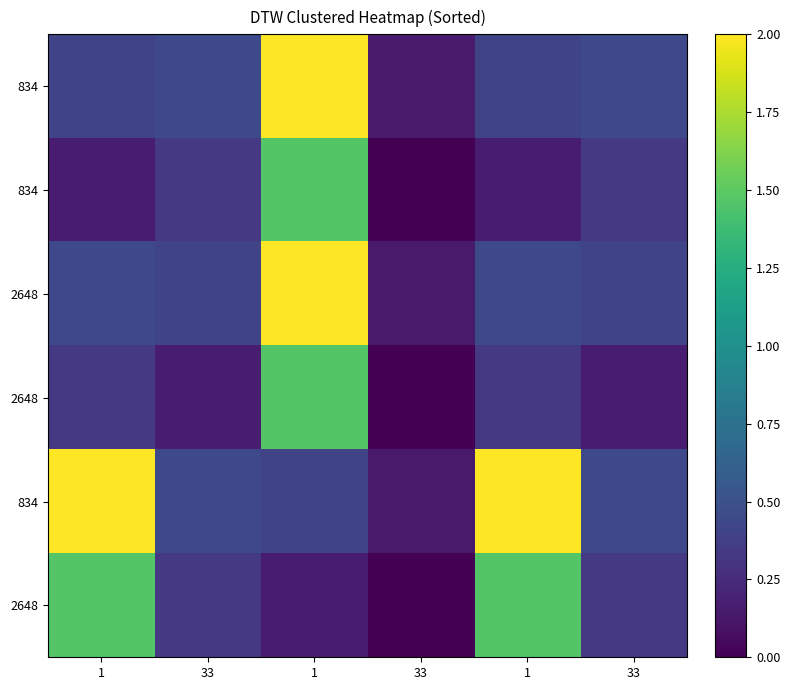

Between 33 and 1, which is larger?

1